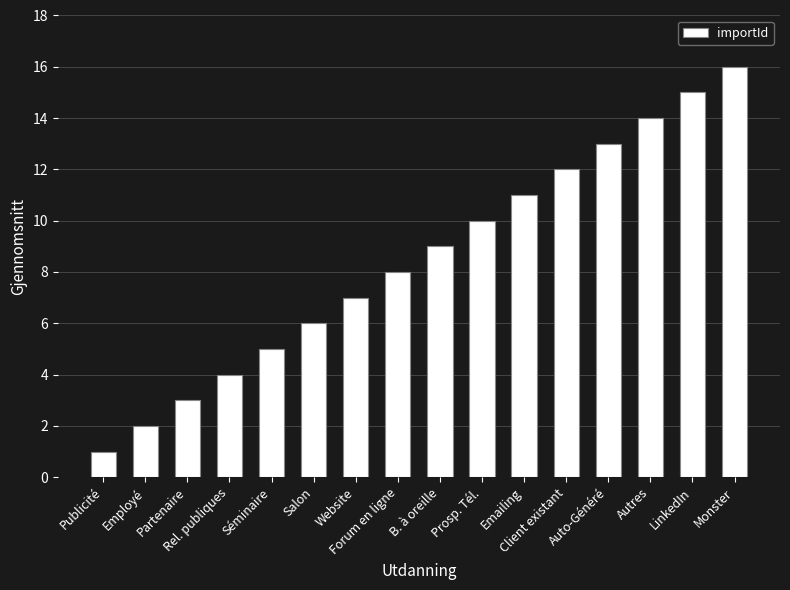

Rank the categories by value from lowest to highest.

Publicité, Employé, Partenaire, Rel. publiques, Séminaire, Salon, Website, Forum en ligne, B. à oreille, Prosp. Tél., Emailing, Client existant, Auto-Généré, Autres, LinkedIn, Monster